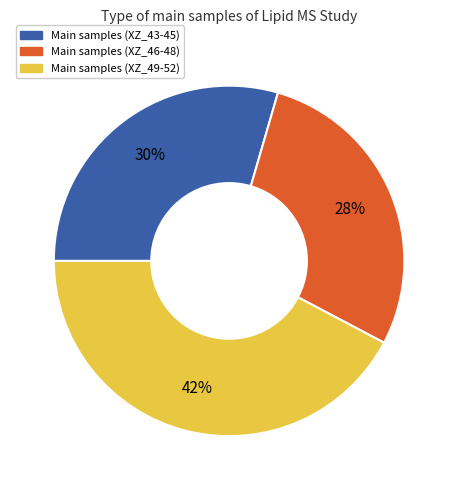

Does any single category account for the majority?

No